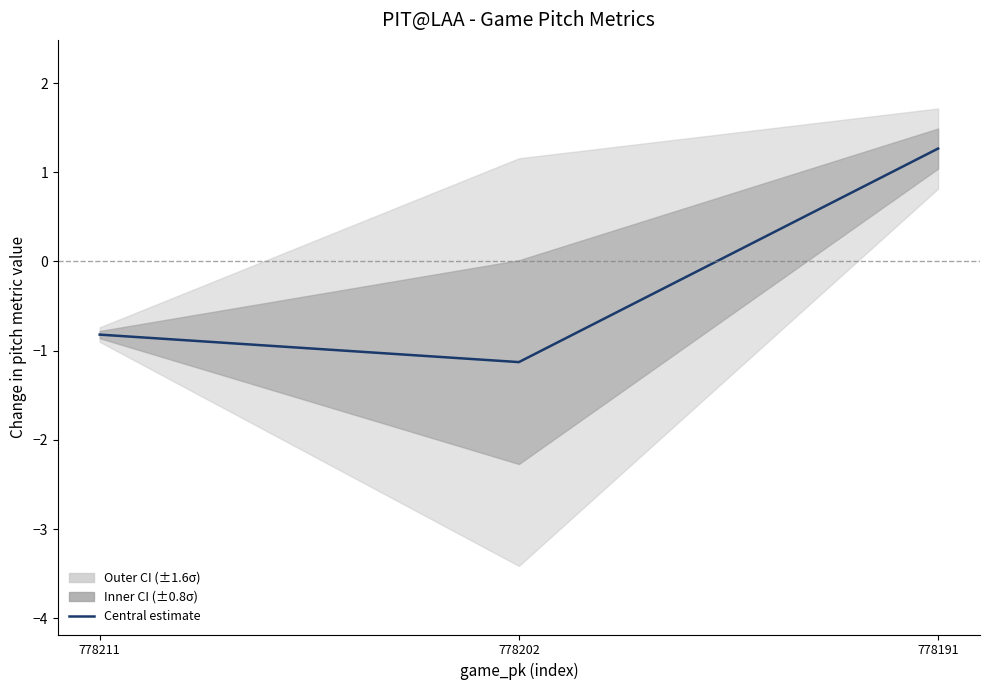

Which label corresponds to the largest value in the chart?

778191